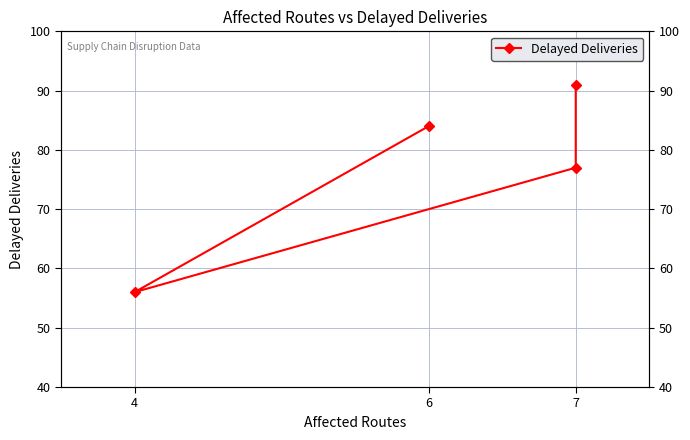

The chart shows a value of 143 at 7. True or false?

False